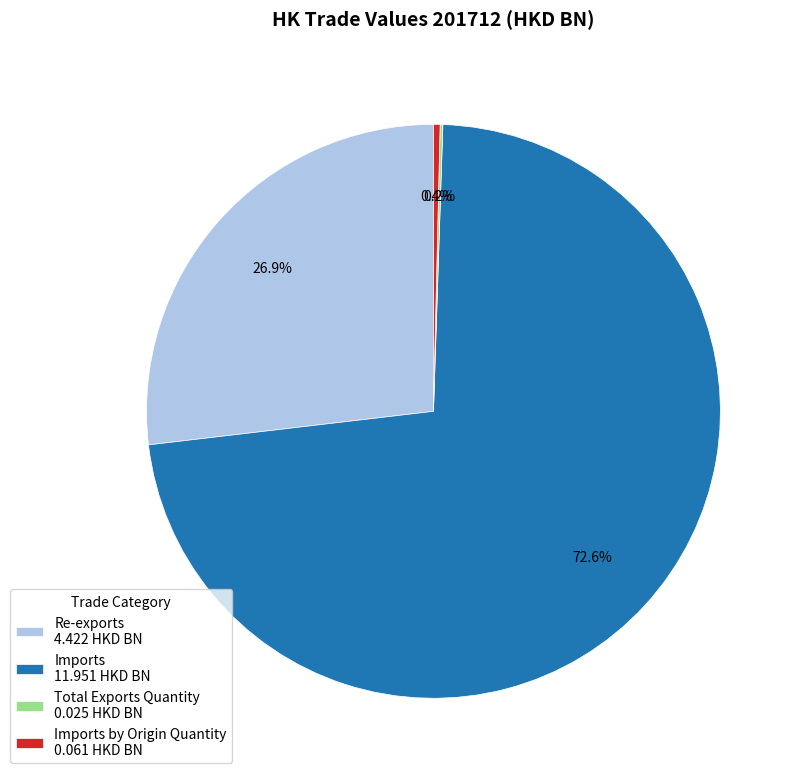

Is Imports 11.951 HKD BN the majority of the pie?

Yes